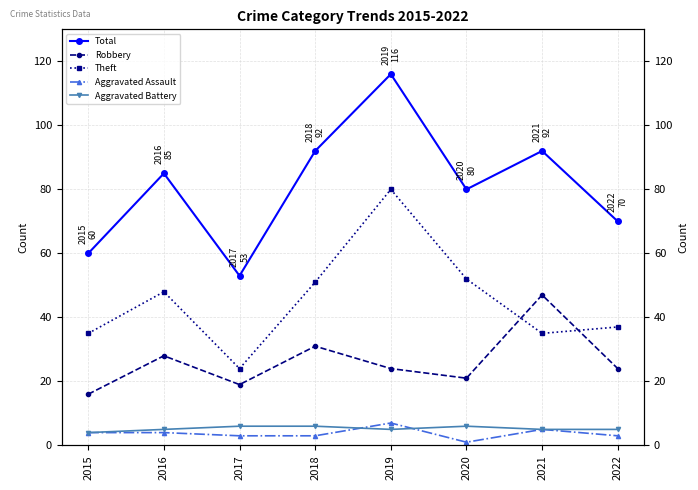

Which label corresponds to the largest value in the chart?

2019